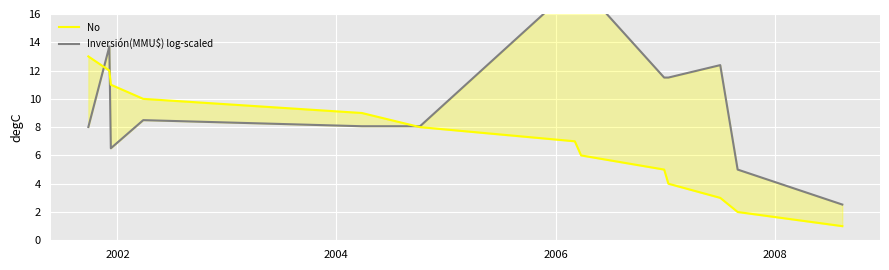

What is the value of the Inversión(MMU$) log-scaled point at the 4th from the left?

8.5